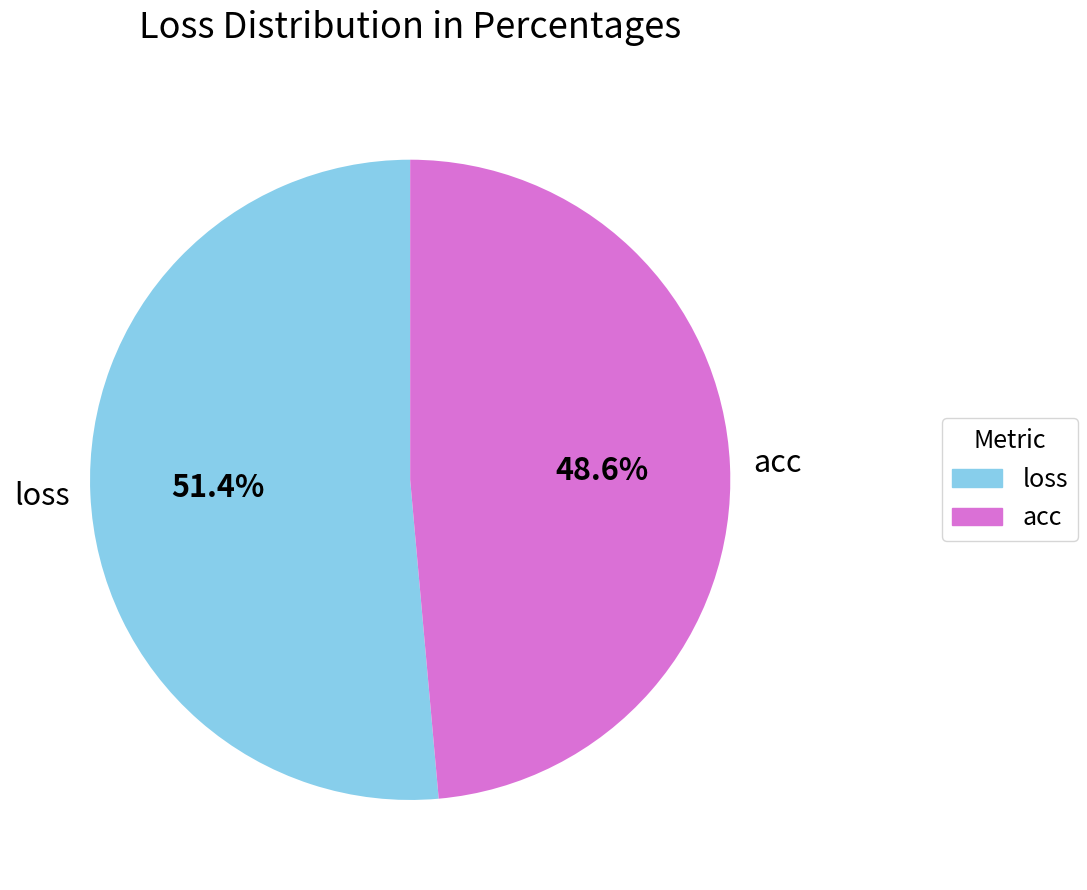

What portion of the pie excludes acc?

51.4%